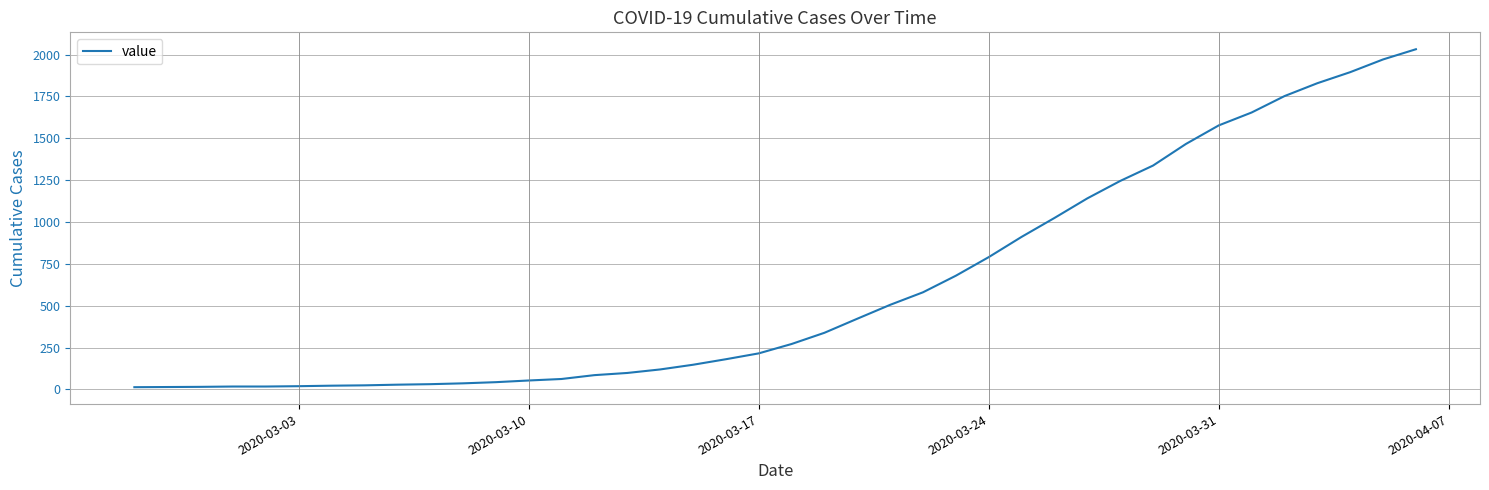

What is the greatest value displayed?

2032